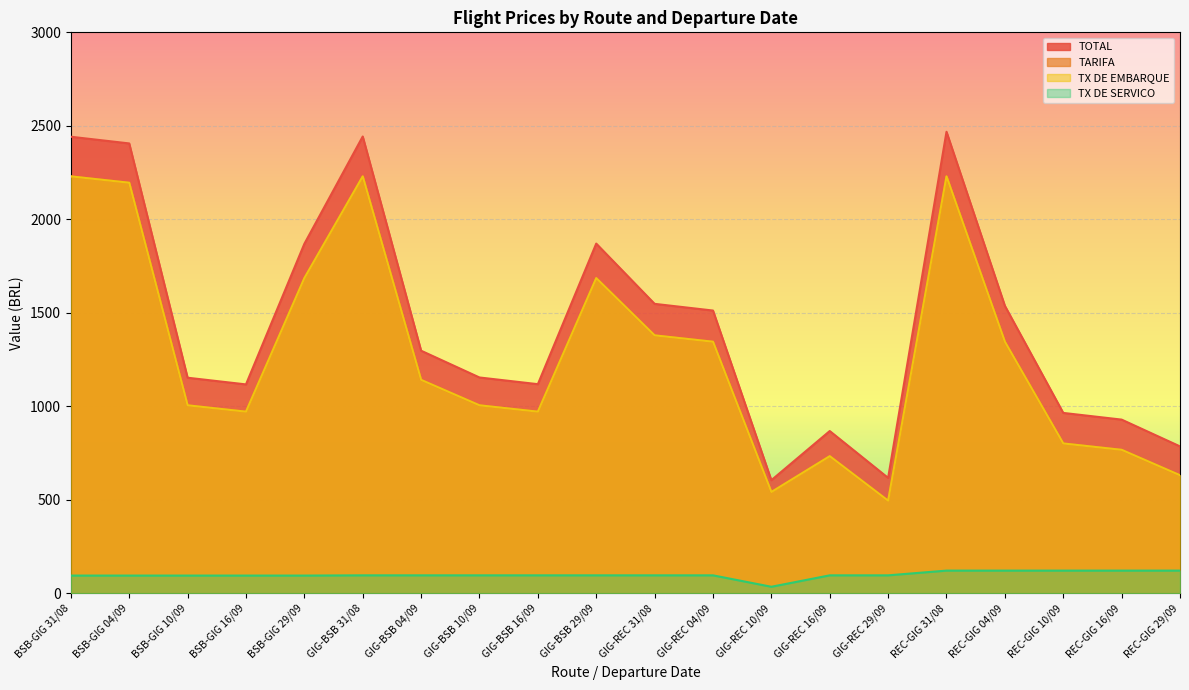

Where does the TX DE SERVICO series first go above 95?

GIG-BSB 31/08